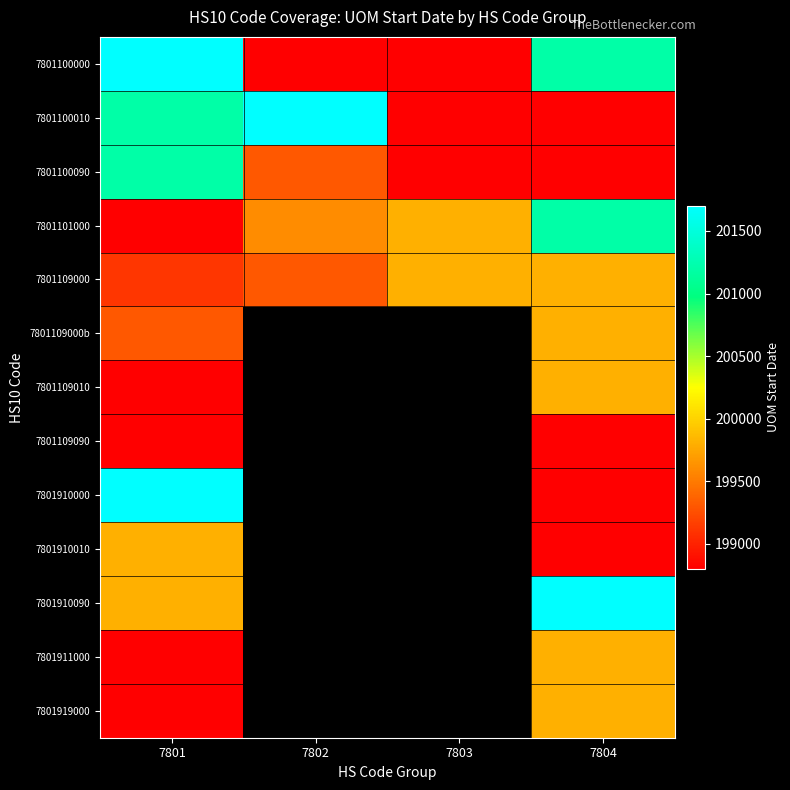

Which series has the widest spread of values?

7801100000